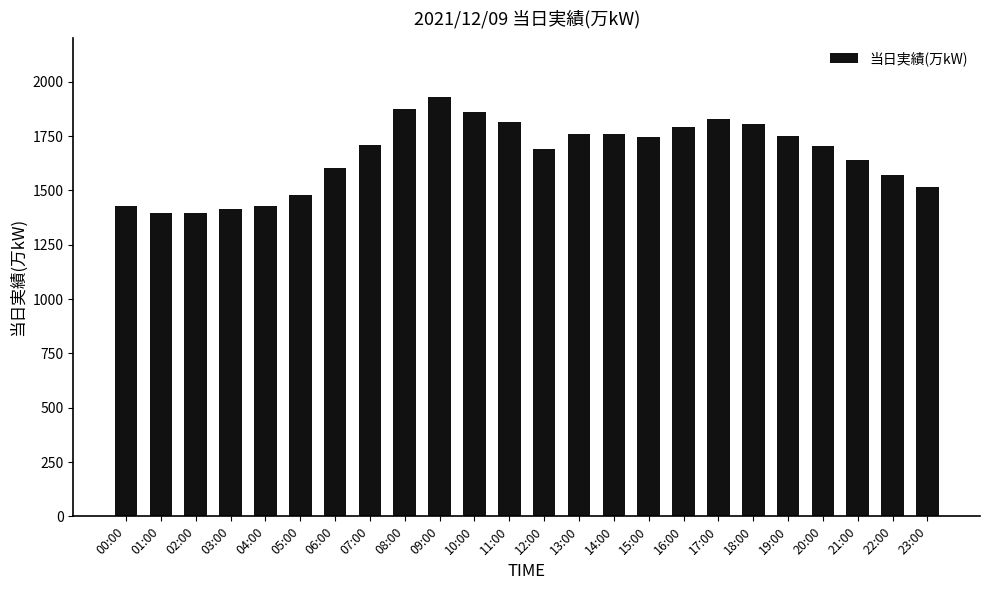

What is the ratio of the value at 12:00 to the value at 19:00?

1.0